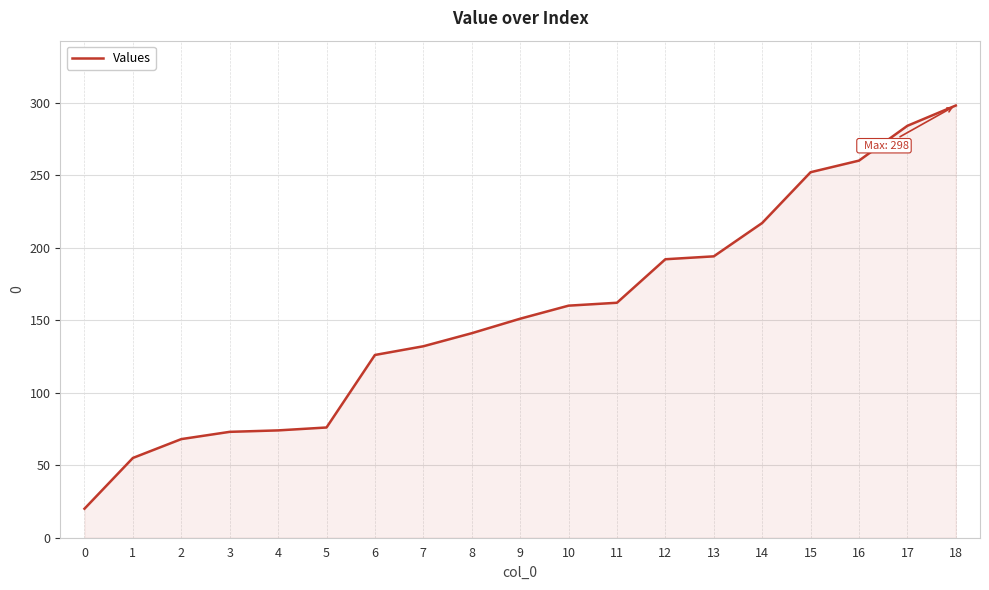

What is the difference between the values at 13 and 10?

34